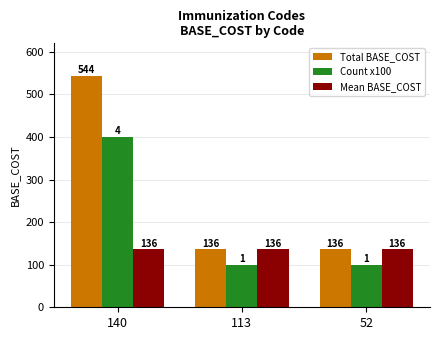

Which series has the largest range (max minus min)?

Total BASE_COST